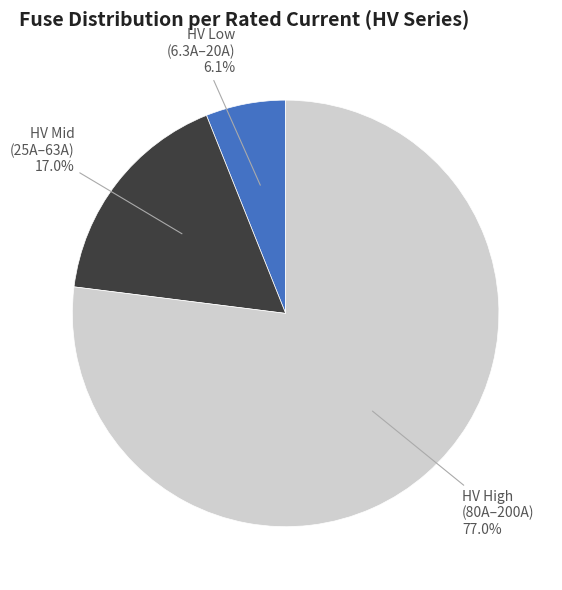

Is there any slice that represents more than half of the pie?

Yes